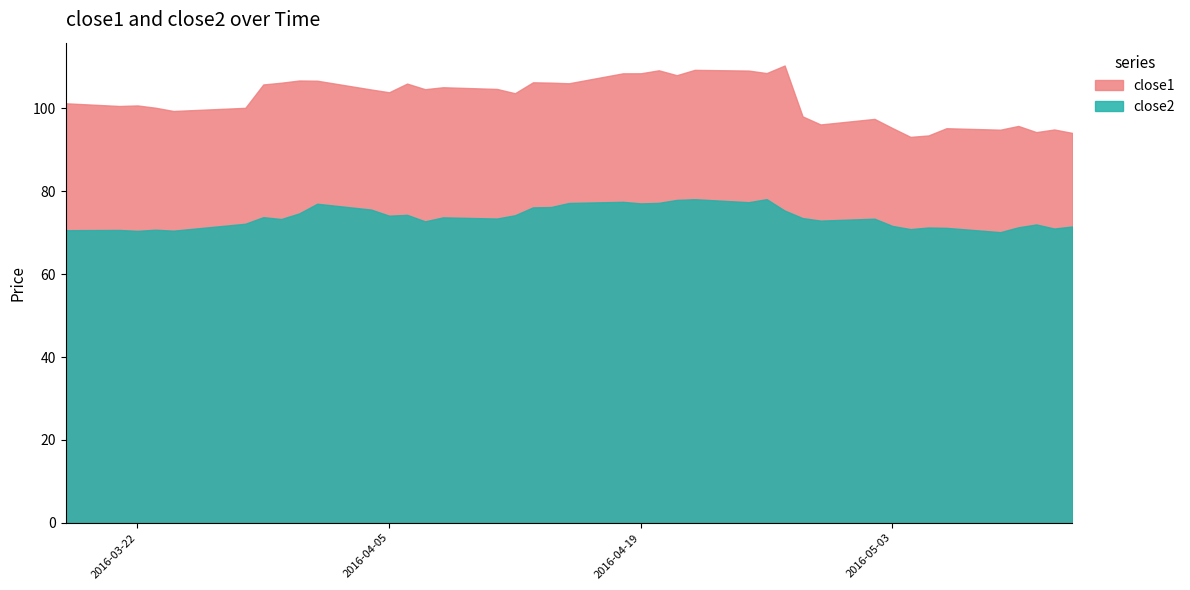

Which series changed the most between 2016-03-30 and 2016-04-04?

close2